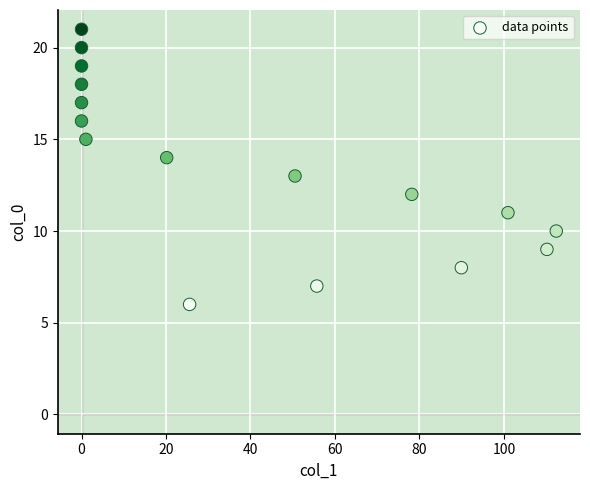

What is the range of Y values (max minus min)?

15